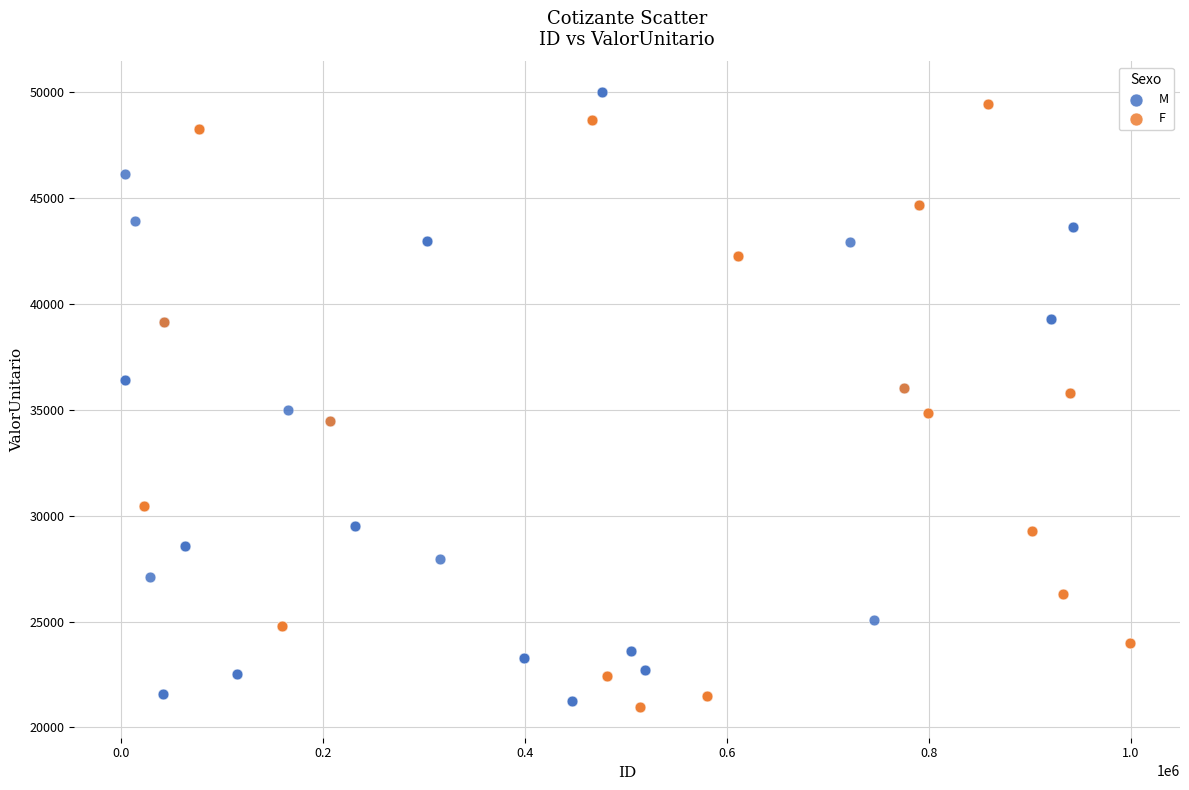

Which series contains the lowest Y value?

F